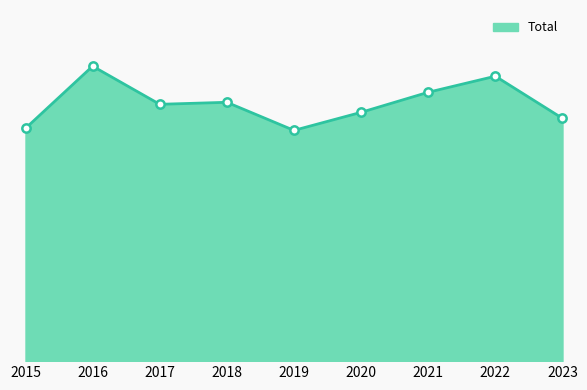

Where is the first local maximum?

2016